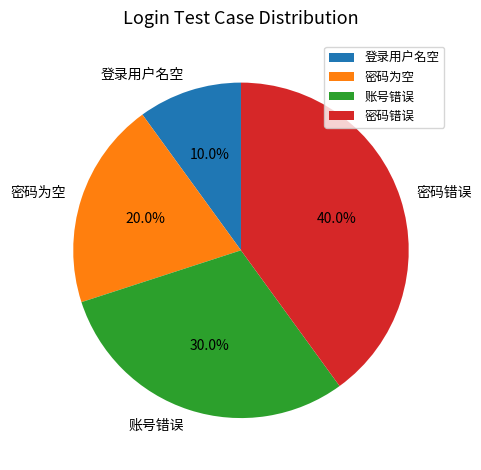

To the nearest percent, what portion does 密码为空 represent?

20%